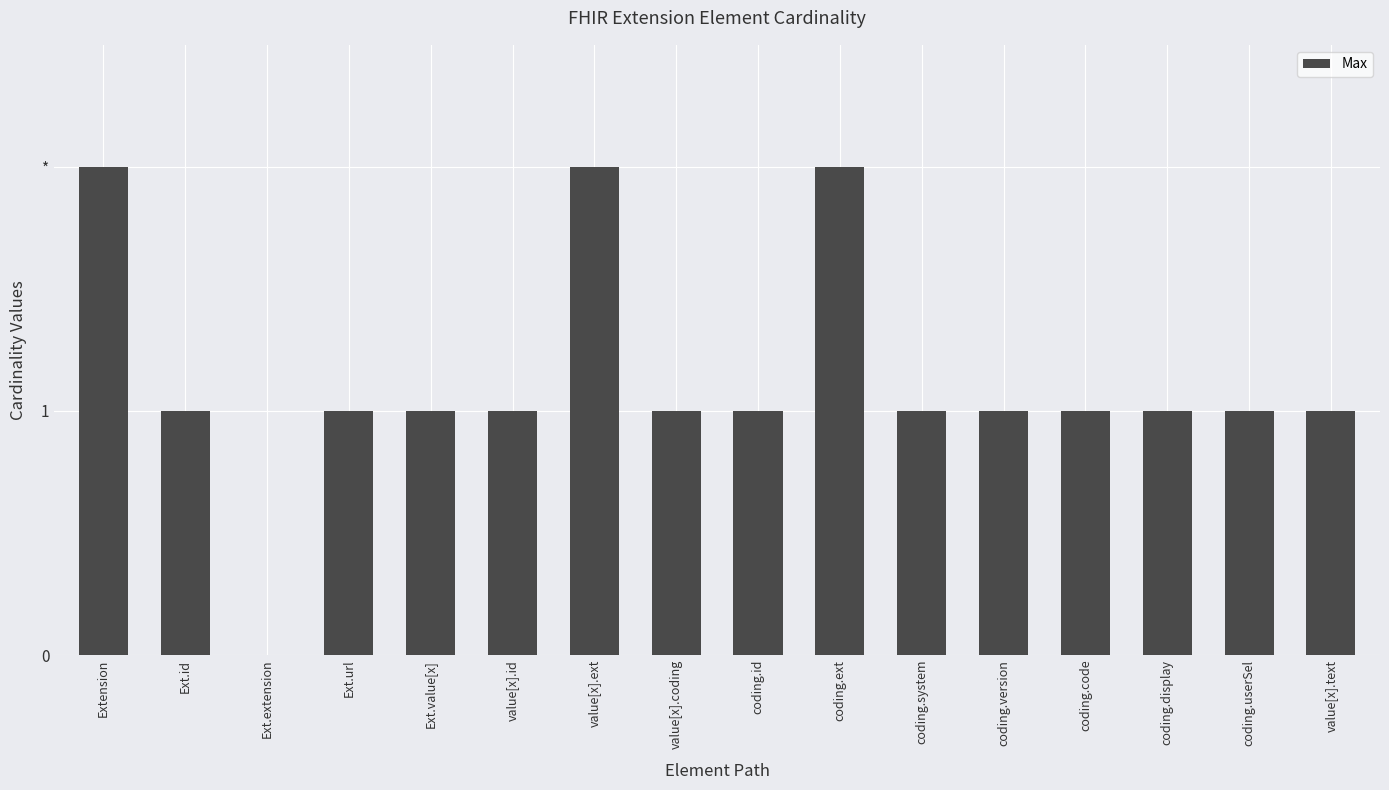

Where is the data nearest to the value 1?

Ext.id